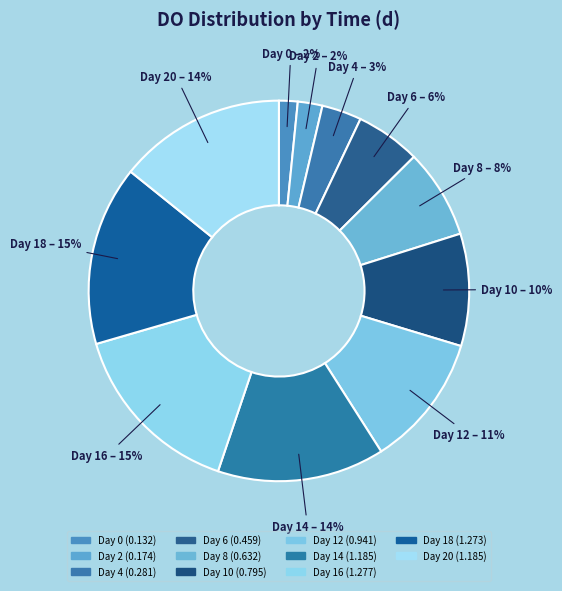

Does any single category account for the majority?

No